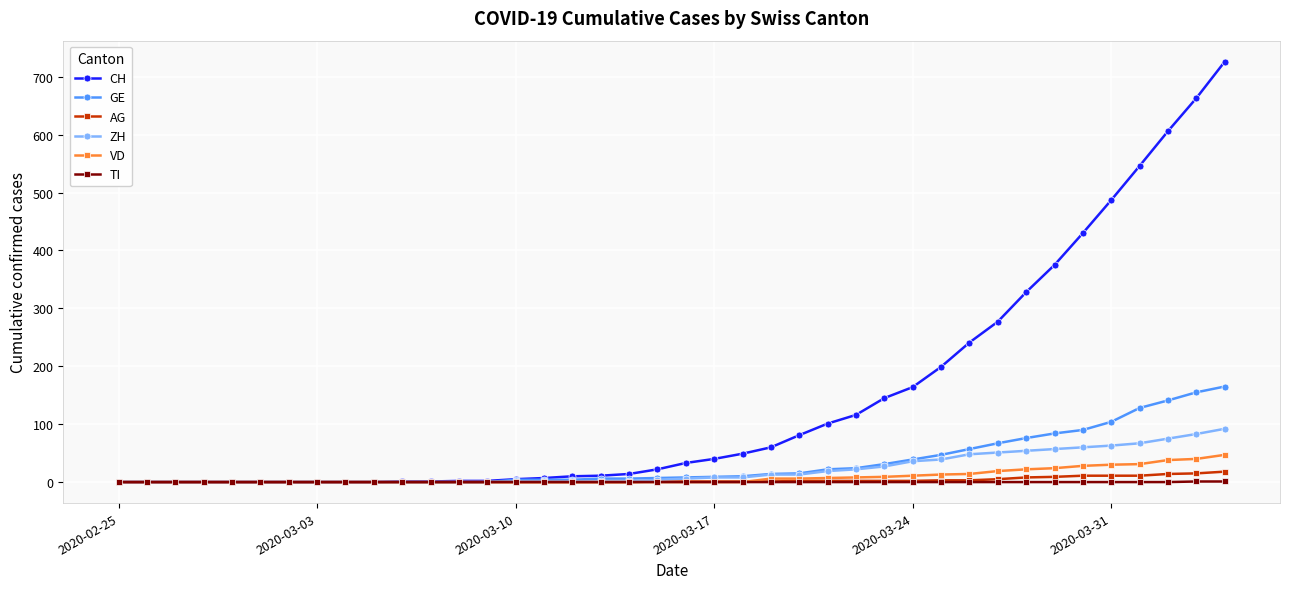

How many values in the CH series are below 33?

20